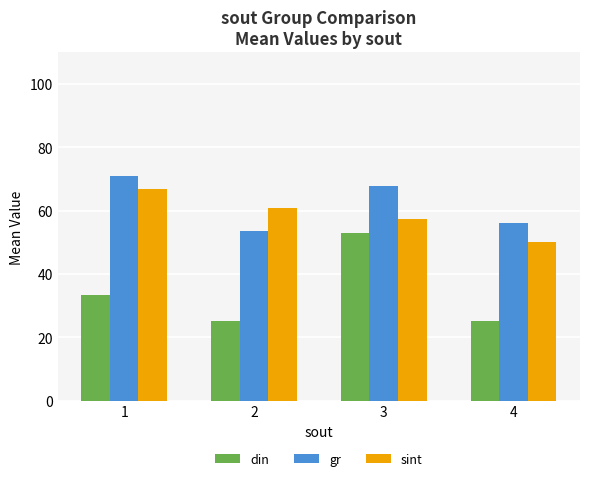

Which category has the highest value in the gr series?

1